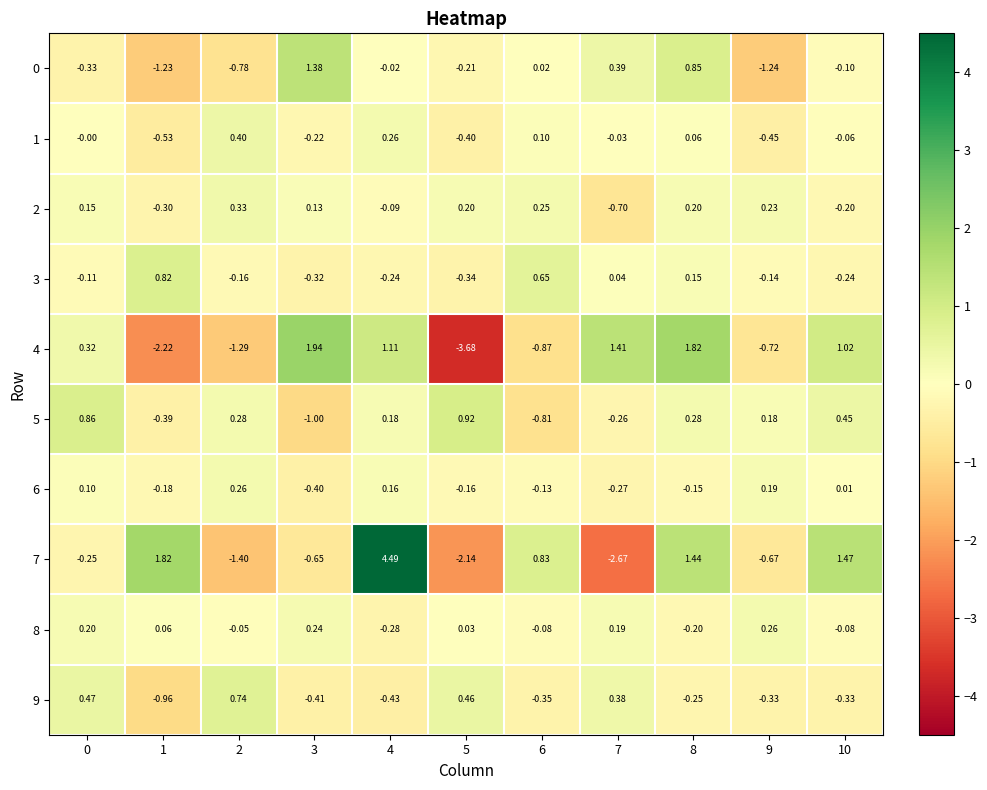

Is the value of 7 at 2 greater than the value of 4 at 4?

No